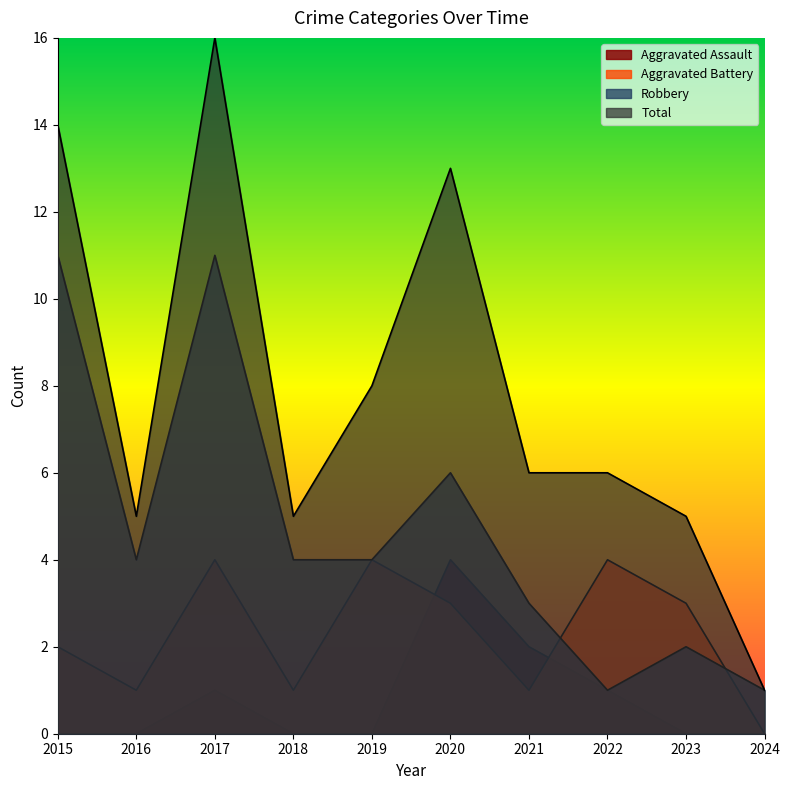

What is the difference between the second highest and second lowest values in the Robbery series?

10